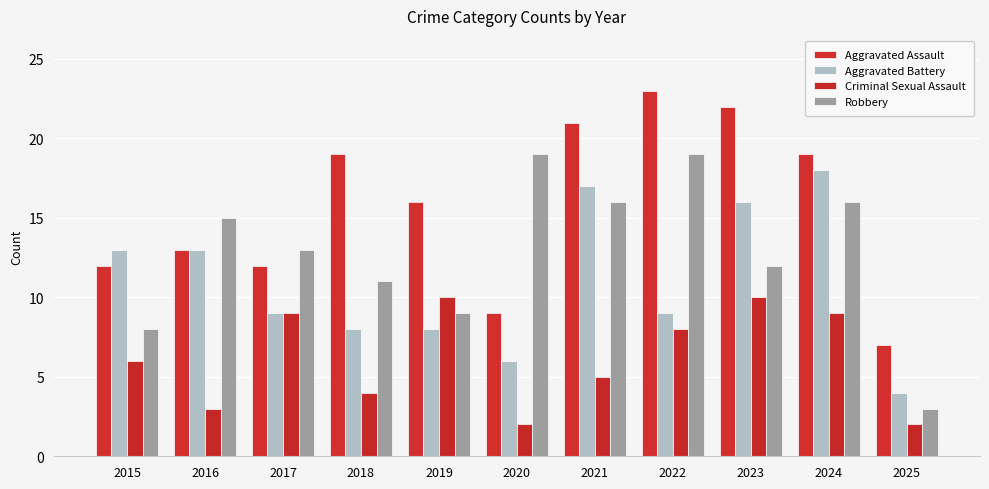

List the series in order of their peak value, highest first.

Aggravated Assault, Robbery, Aggravated Battery, Criminal Sexual Assault